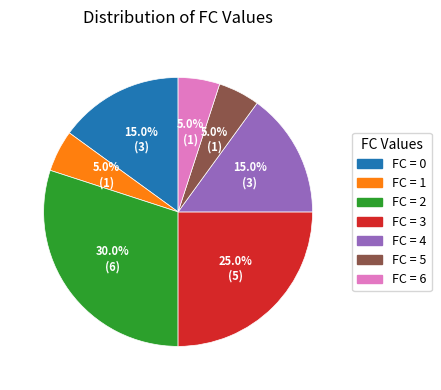

Is there a majority slice in this chart?

No